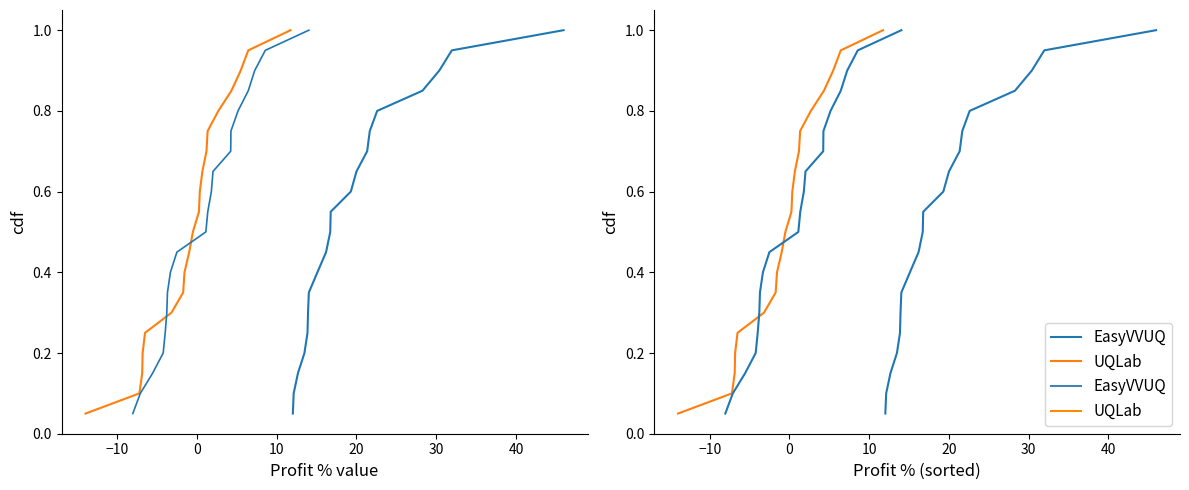

What is the value of the Profit % (Week 29) point at the 3rd from the left?

0.1